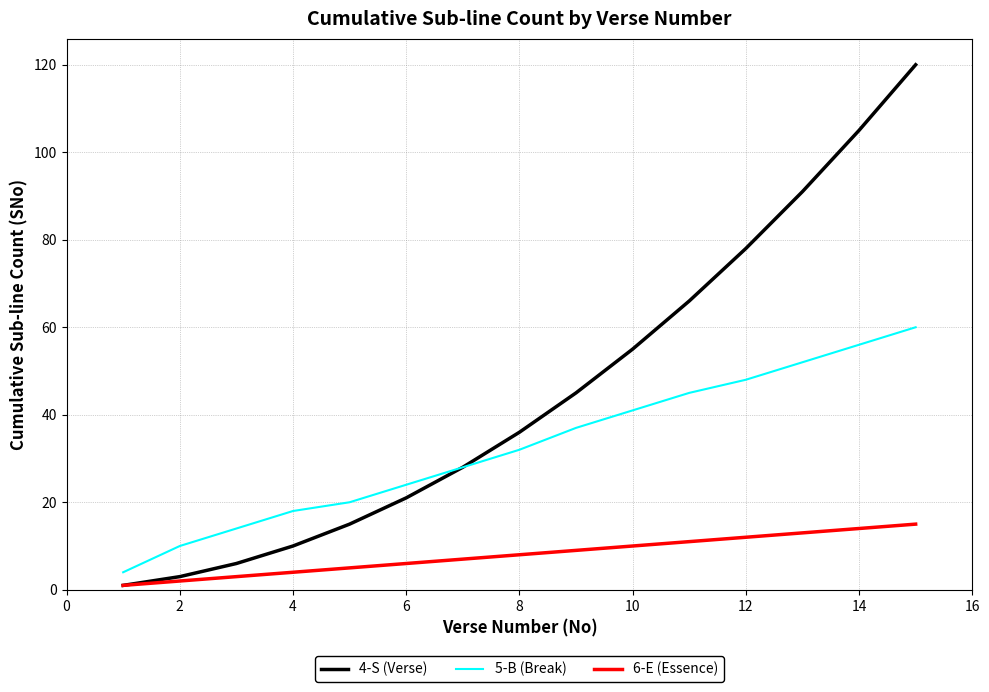

Which series has the largest total across all categories?

4-S (Verse)